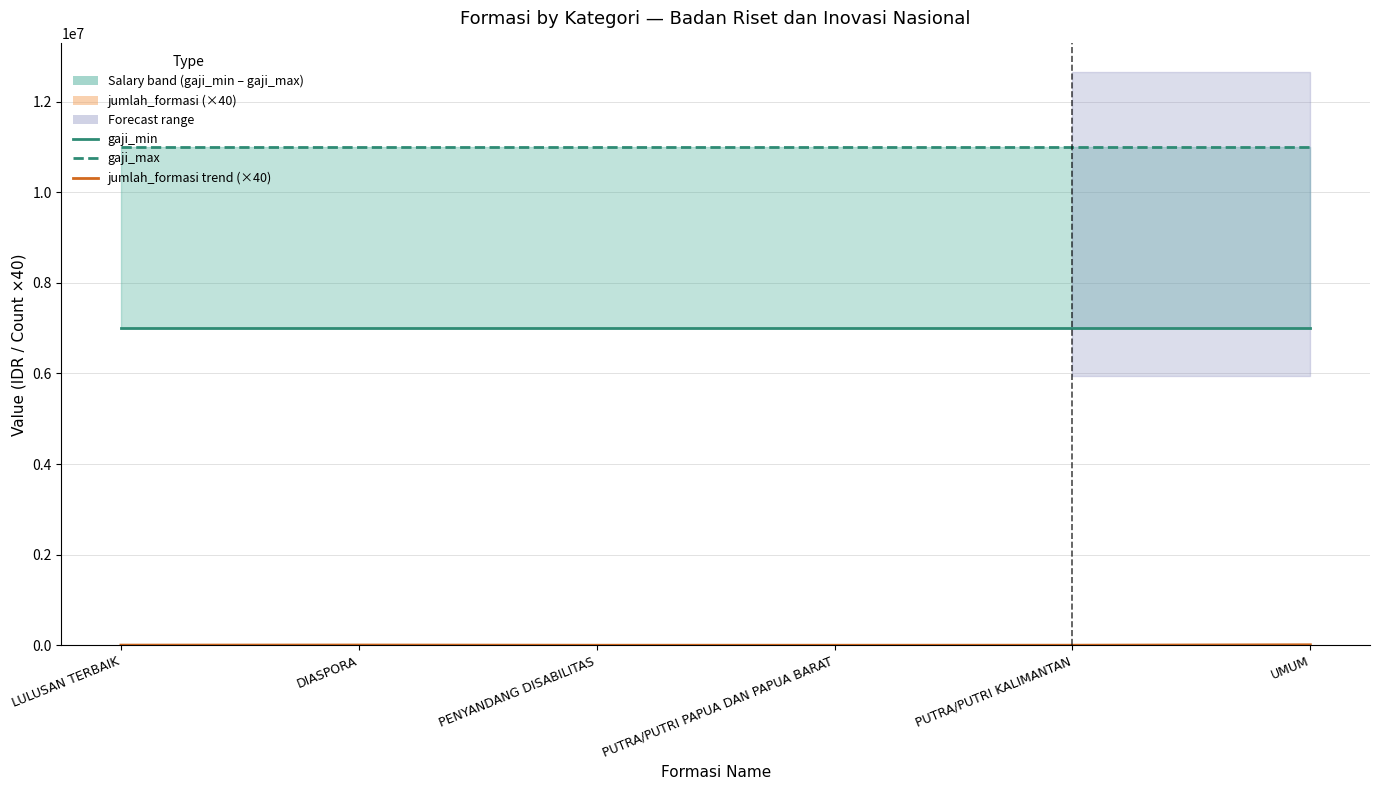

What is the difference between the highest and lowest values at PENYANDANG DISABILITAS?

10999600